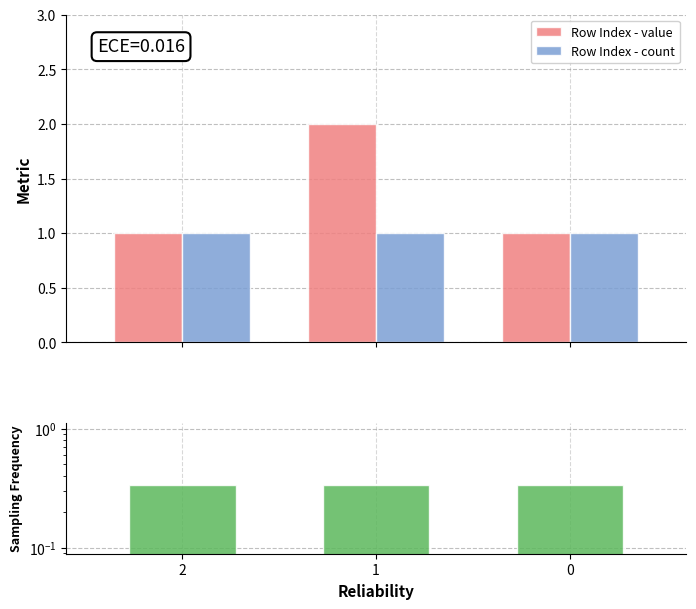

What is the sum of all Row Index - value values?

4